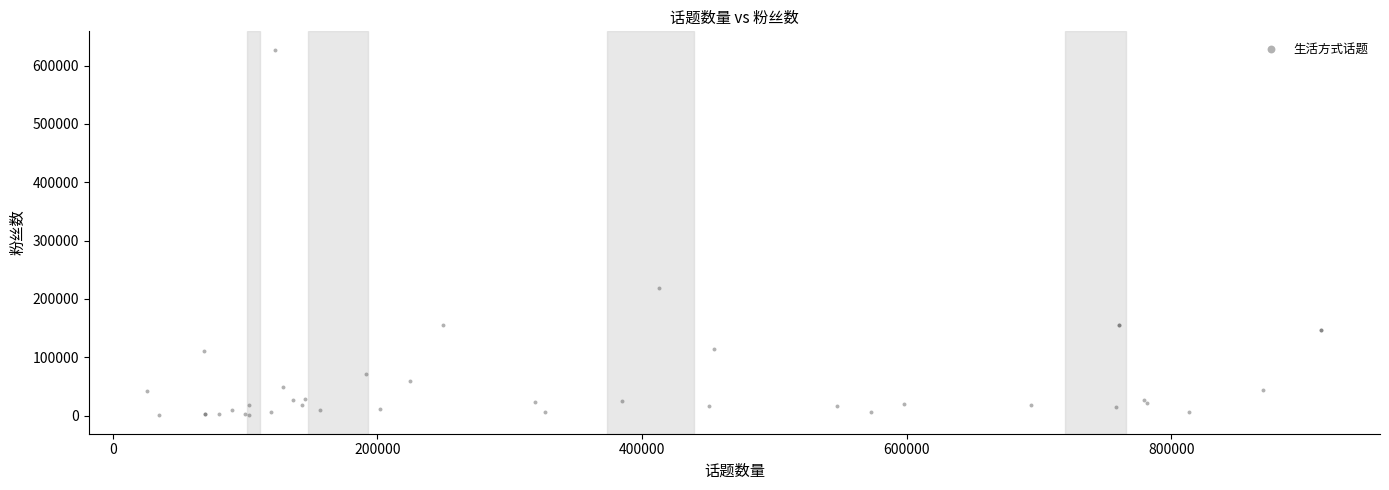

What Y value in the scatter plot is closest to 313872?

218842